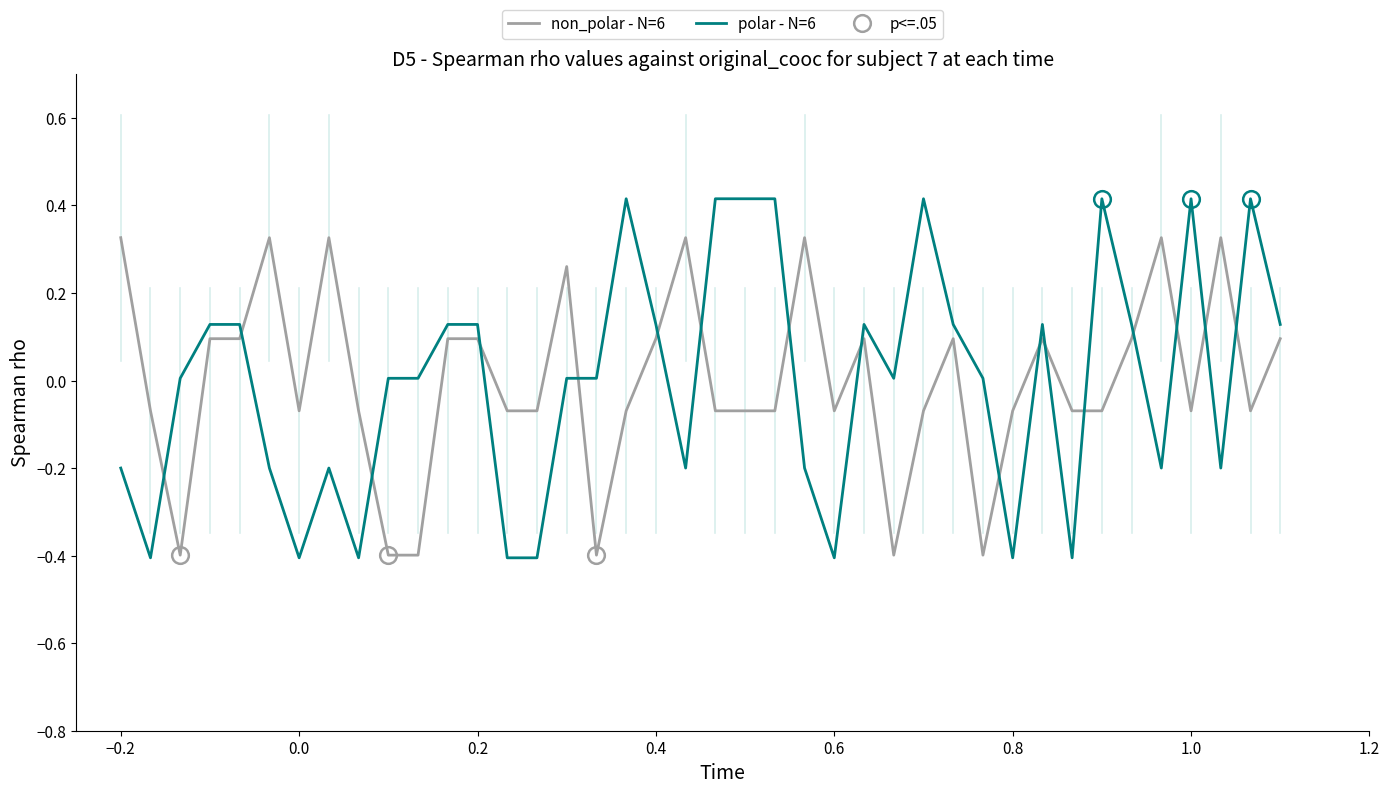

Reading right to left, list all the values displayed in this chart.

non_polar - N=6: 0.1	-0.1	0.3	-0.1	0.3	0.1	-0.1	-0.1	0.1	-0.1	-0.4	0.1	-0.1	-0.4	0.1	-0.1	0.3	-0.1	-0.1	-0.1	0.3	0.1	-0.1	-0.4	0.3	-0.1	-0.1	0.1	0.1	-0.4	-0.4	-0.1	0.3	-0.1	0.3	0.1	0.1	-0.4	-0.1	0.3
polar - N=6: 0.1	0.4	-0.2	0.4	-0.2	0.1	0.4	-0.4	0.1	-0.4	0.0	0.1	0.4	0.0	0.1	-0.4	-0.2	0.4	0.4	0.4	-0.2	0.1	0.4	0.0	0.0	-0.4	-0.4	0.1	0.1	0.0	0.0	-0.4	-0.2	-0.4	-0.2	0.1	0.1	0.0	-0.4	-0.2